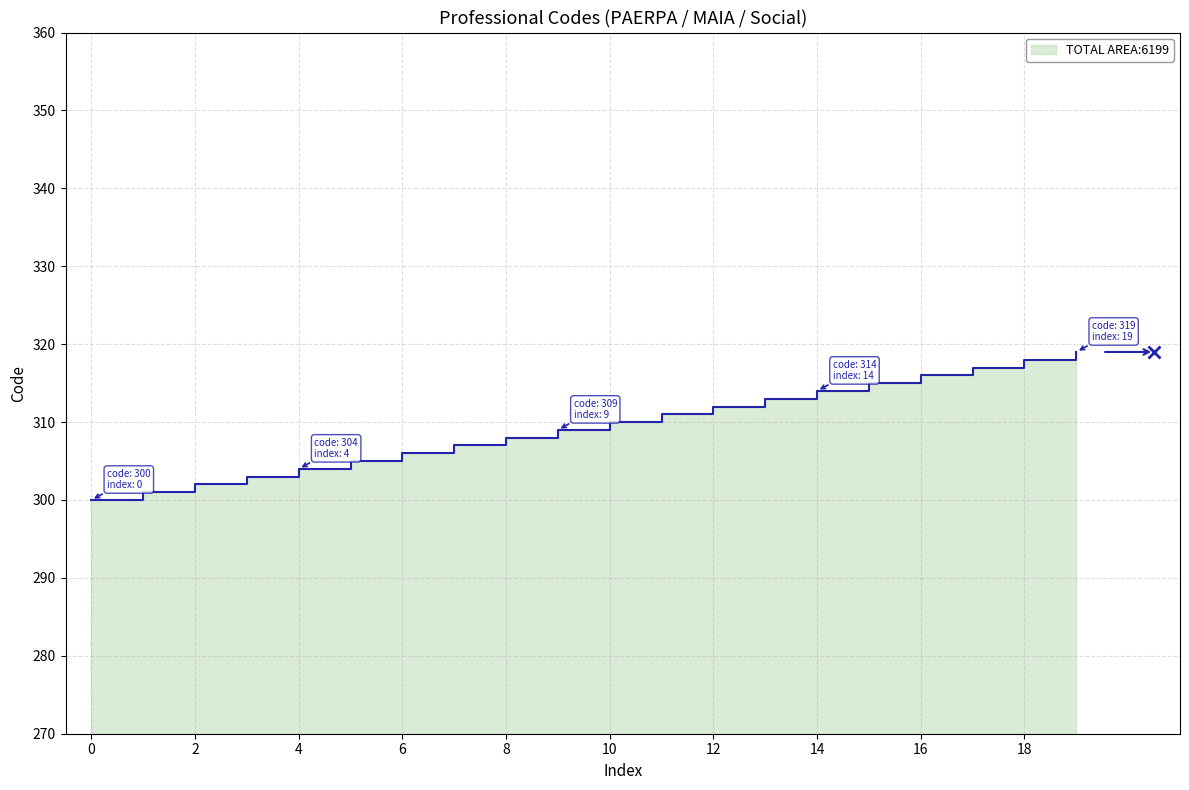

What is the minimum value shown in the chart?

300